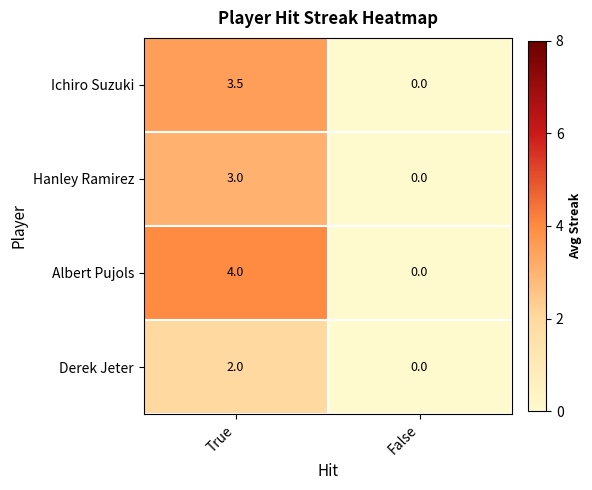

How many distinct data groups are displayed?

4